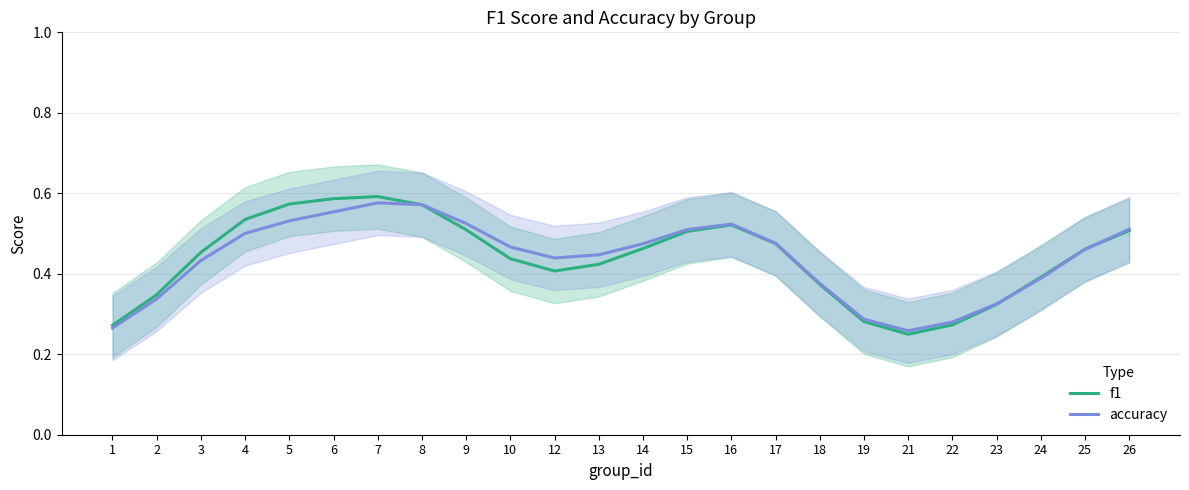

Reading right to left, list all the values displayed in this chart.

f1: 26=0.5	25=0.5	24=0.4	23=0.3	22=0.3	21=0.2	19=0.3	18=0.4	17=0.5	16=0.5	15=0.5	14=0.5	13=0.4	12=0.4	10=0.4	9=0.5	8=0.6	7=0.6	6=0.6	5=0.6	4=0.5	3=0.5	2=0.3	1=0.3
accuracy: 26=0.5	25=0.5	24=0.4	23=0.3	22=0.3	21=0.3	19=0.3	18=0.4	17=0.5	16=0.5	15=0.5	14=0.5	13=0.4	12=0.4	10=0.5	9=0.5	8=0.6	7=0.6	6=0.6	5=0.5	4=0.5	3=0.4	2=0.3	1=0.3